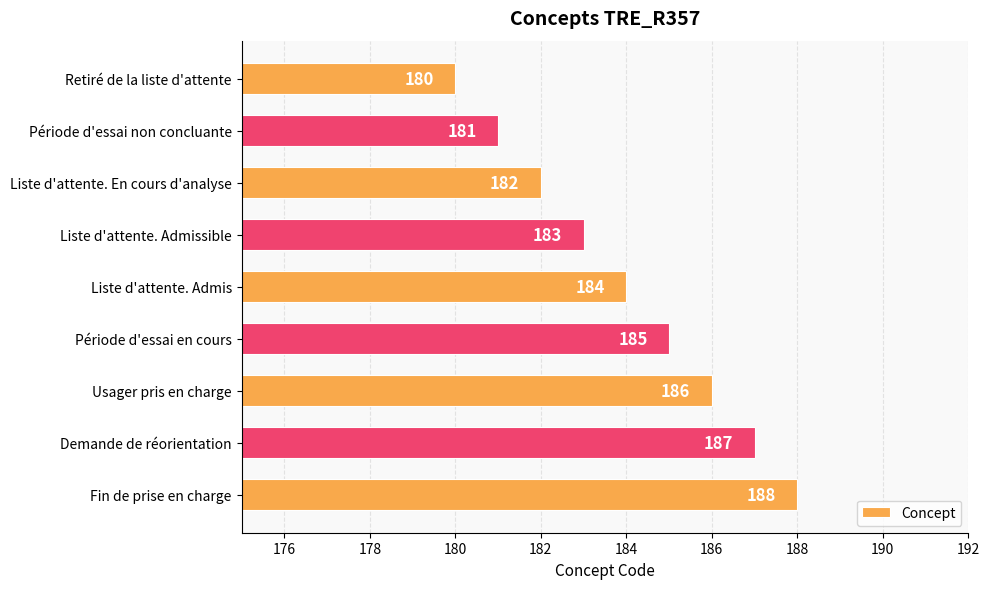

Reading top to bottom, what are all the values shown in this chart?

180	181	182	183	184	185	186	187	188